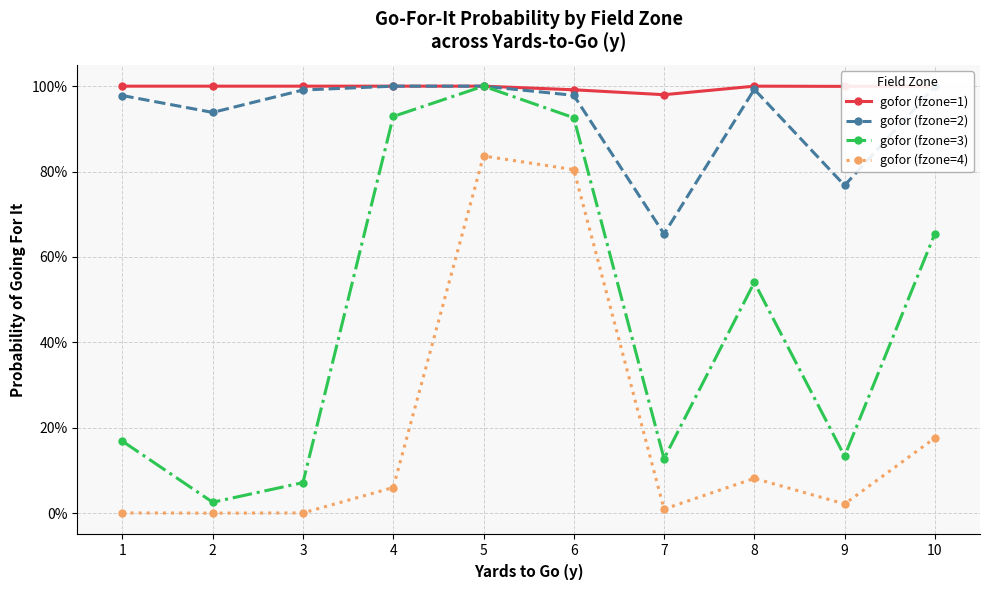

True or false: gofor (fzone=1) and gofor (fzone=2) cross at least once.

False